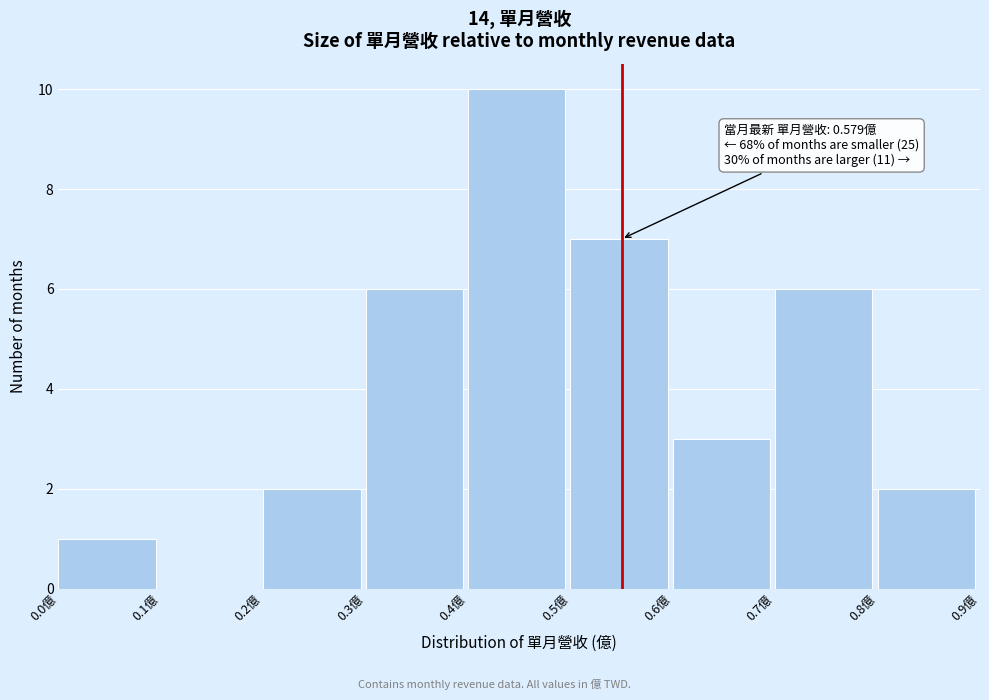

Over which range of the x-axis is the bar tallest?

0.4 to 0.5